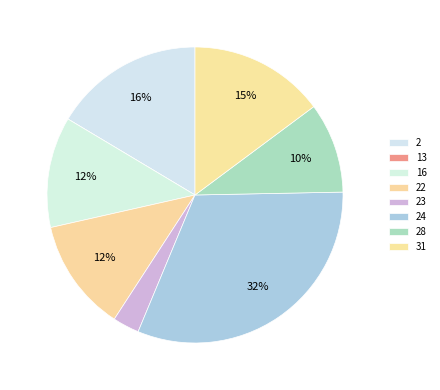

How many slices are in this pie chart?

8